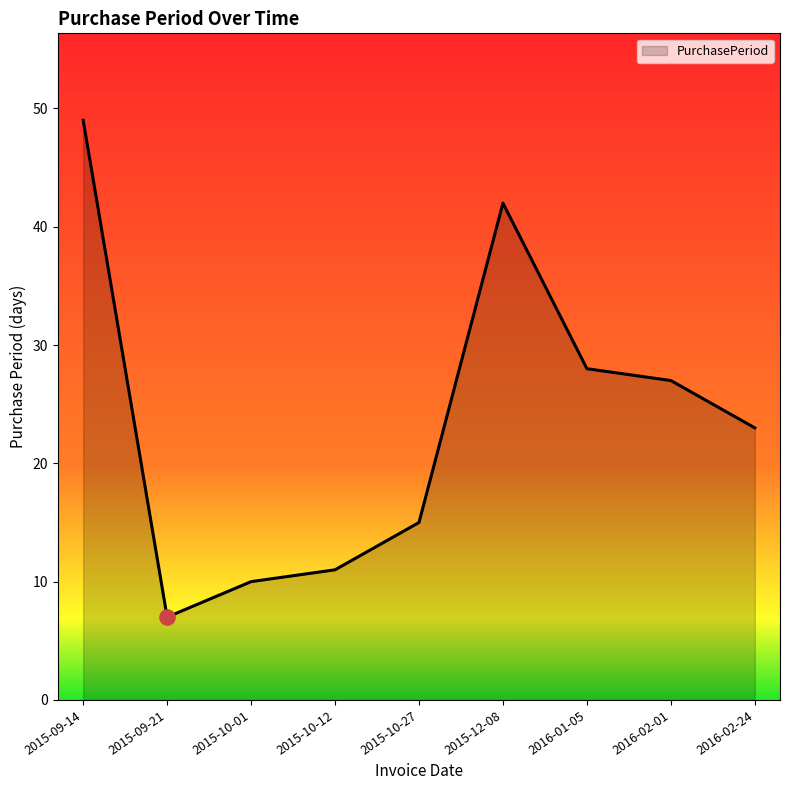

Approximately how many times larger is the value at 2015-09-14 compared to 2015-10-01?

4.9